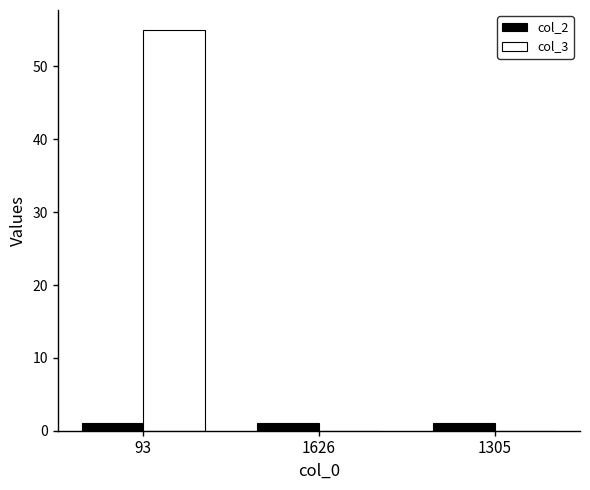

Is the value of col_2 at 1626 greater than the value of col_3 at 1626?

Yes